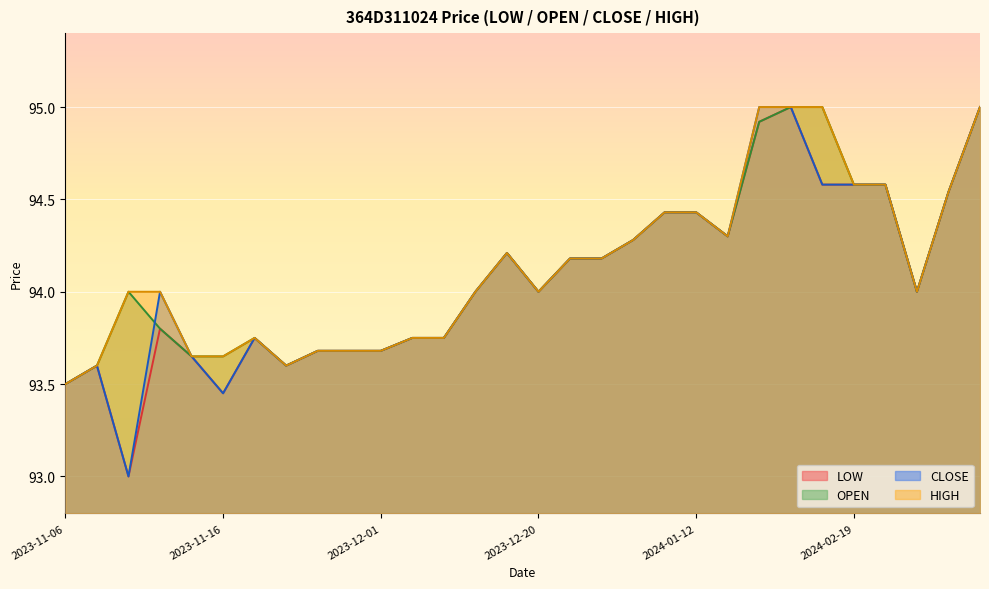

At which label does OPEN reach its peak?

2024-02-12